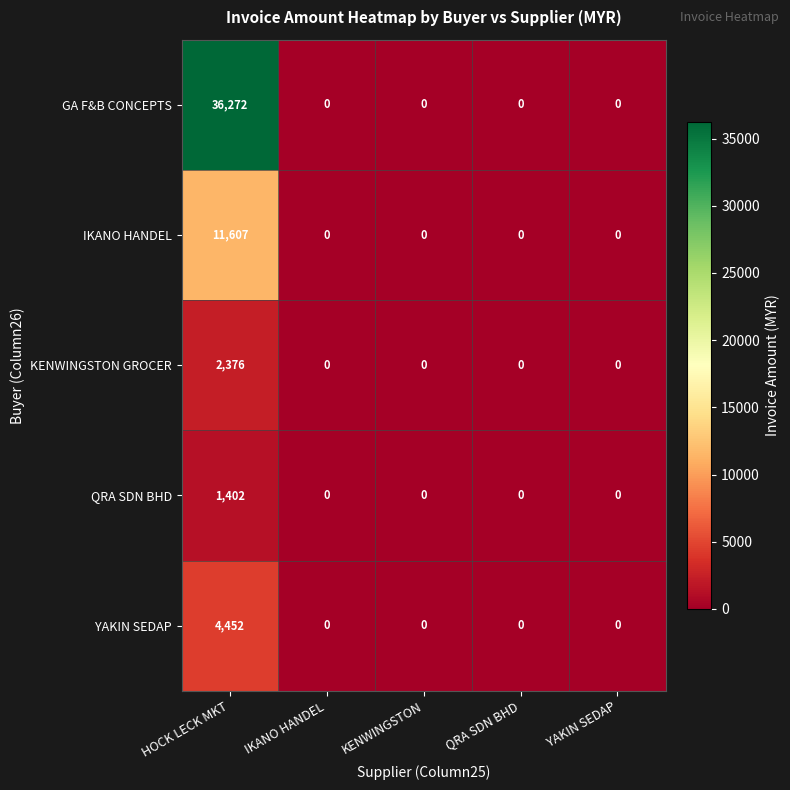

At which category is the sum across all series the highest?

HOCK LECK MKT